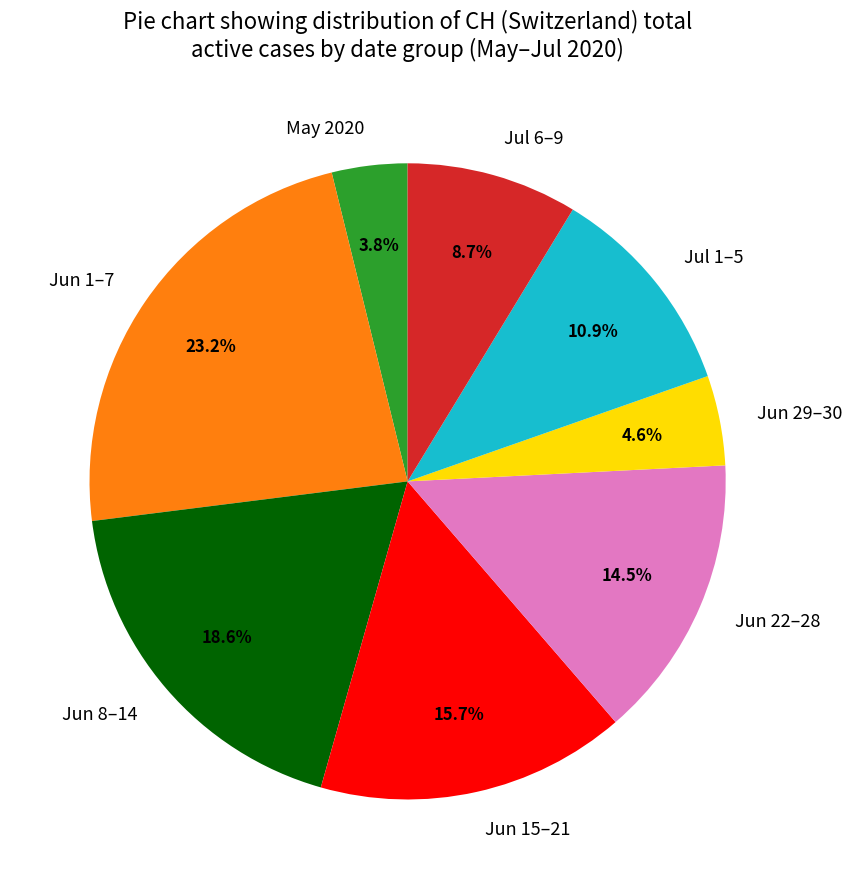

What percentage do Jun 8–14 and Jul 1–5 together represent?

29.5%